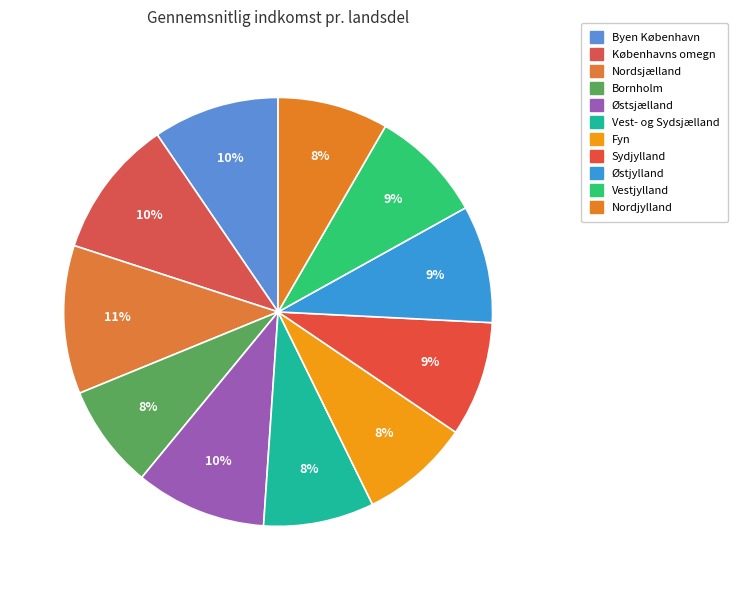

Count the number of slices in the pie.

11